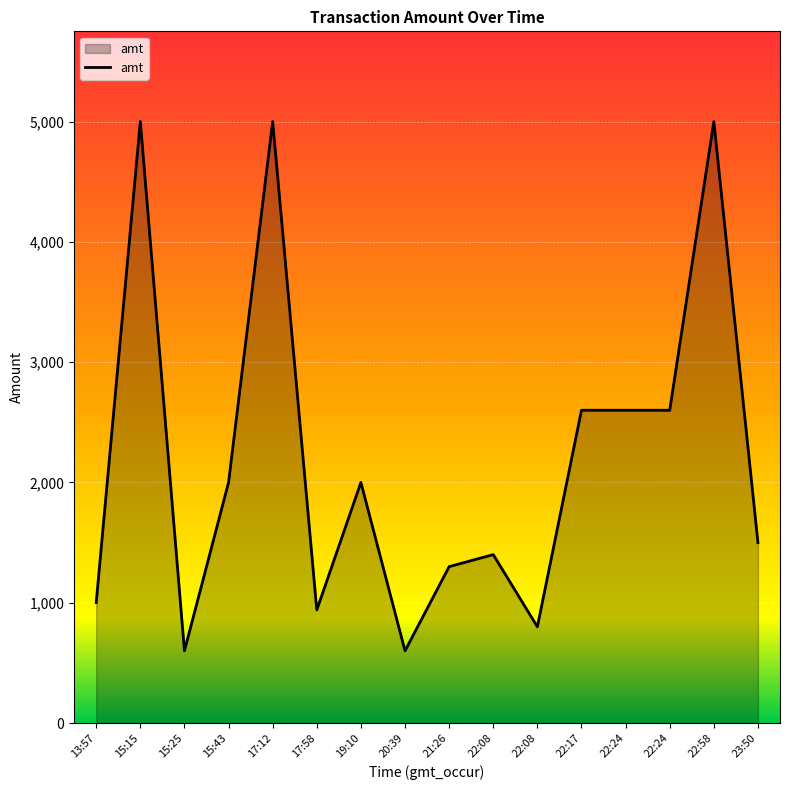

Does the chart display data point markers on the line(s)?

No